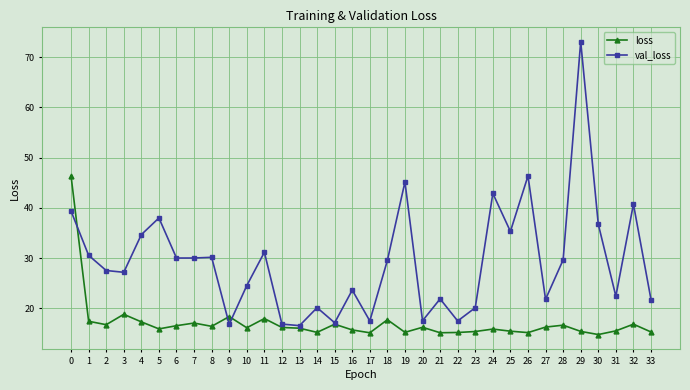

After their last crossing, which series has the higher values: val_loss or loss?

val_loss